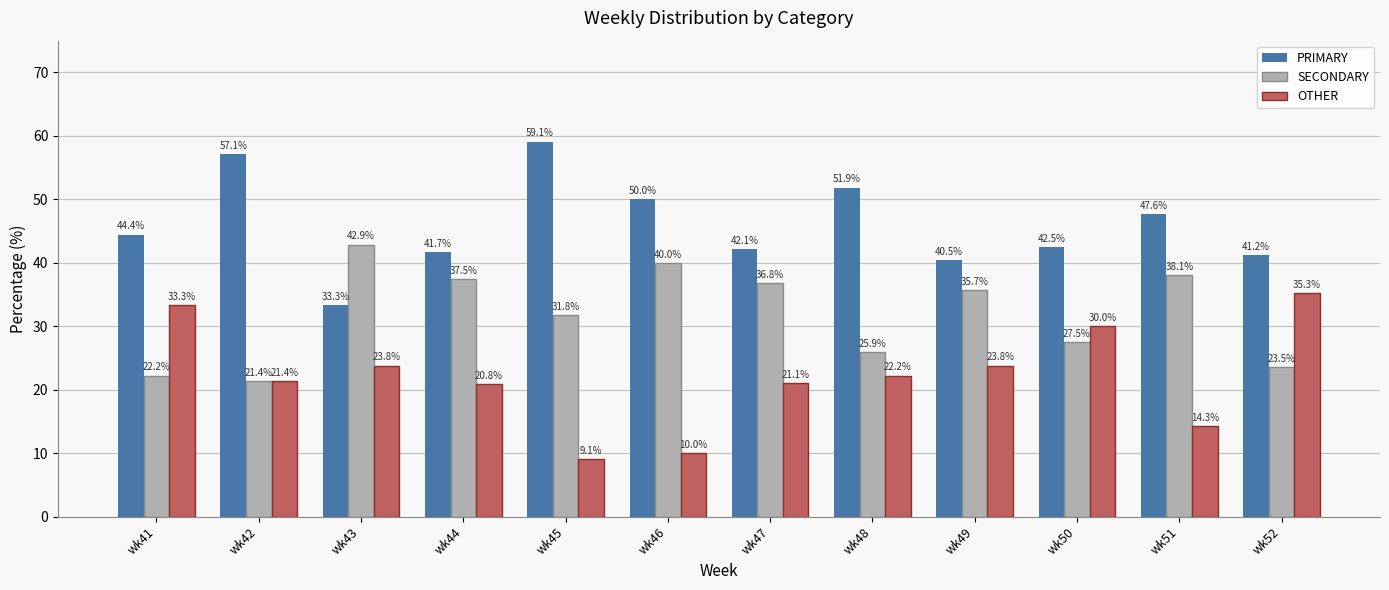

The OTHER series shows 34.2 at wk47. True or false?

False